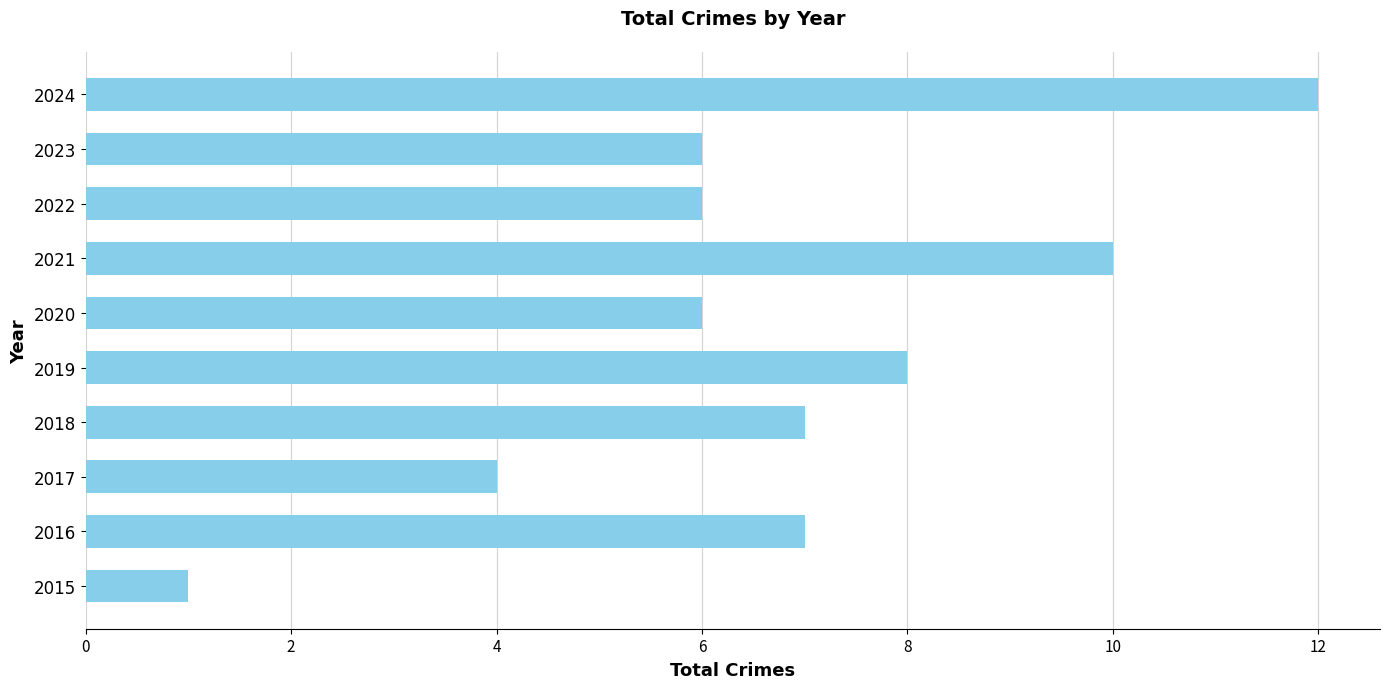

How many values are below 7?

5